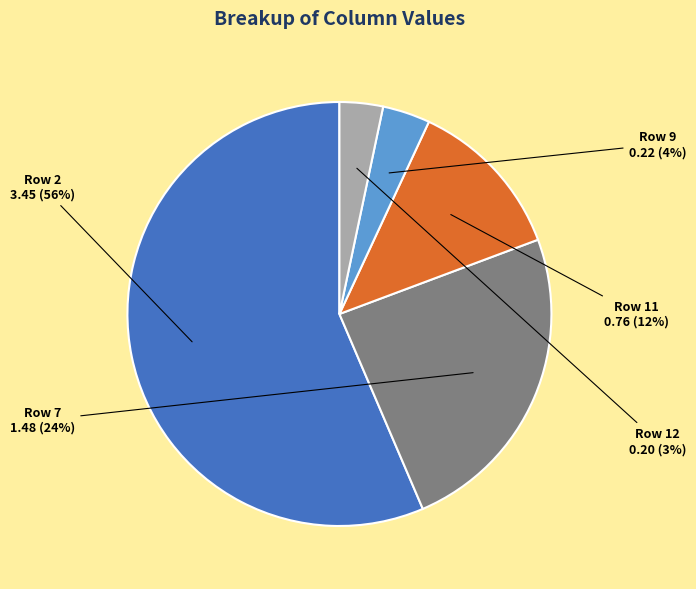

To the nearest percent, what is the average slice percentage?

20%